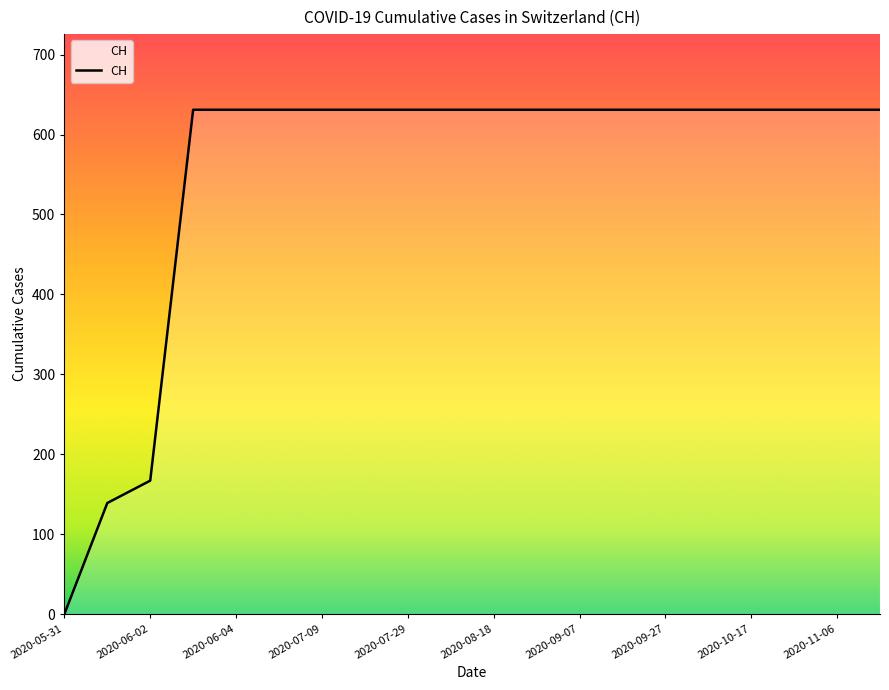

What is the difference between the maximum and minimum values?

631